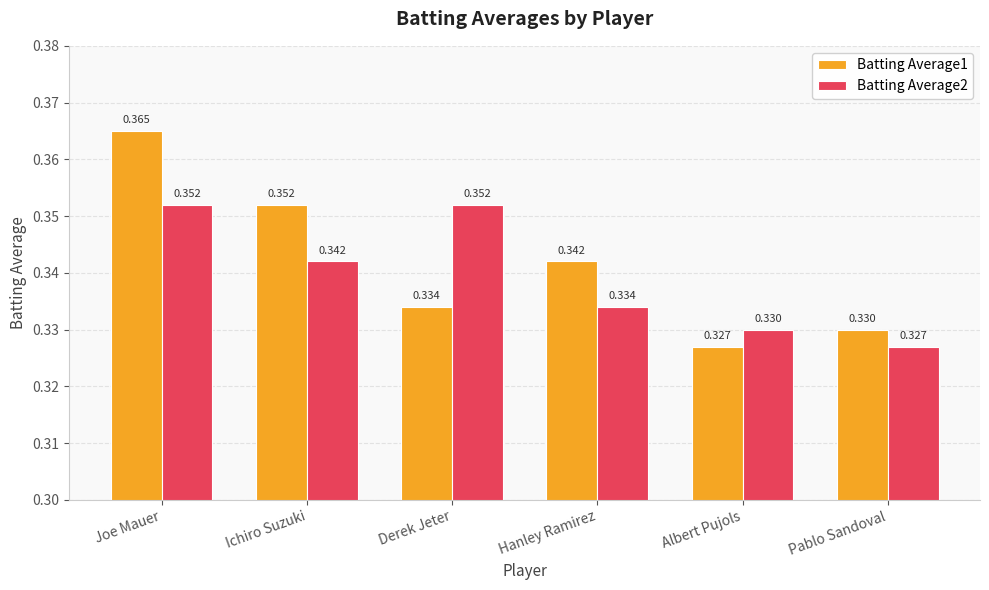

Count the number of categories in the chart.

6